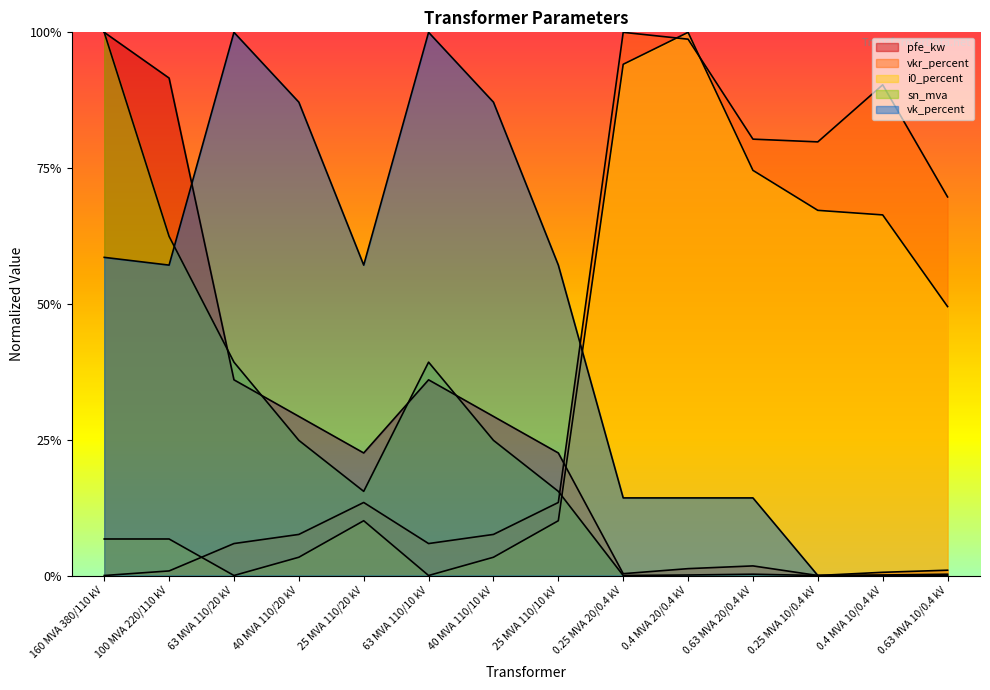

Read the sn_mva value at 25 MVA 110/20 kV.

0.2